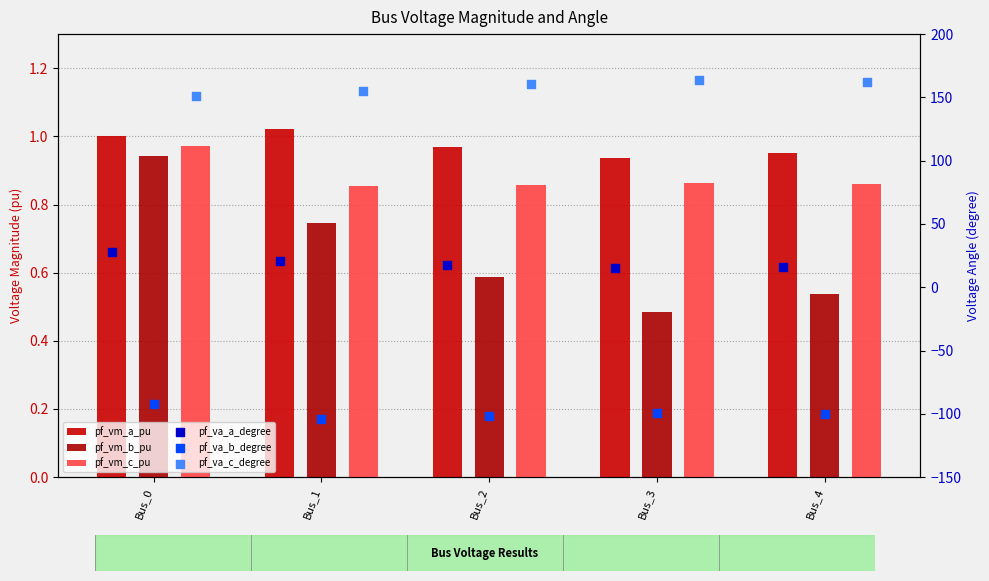

Which series contains the lowest Y value?

pf_va_b_degree